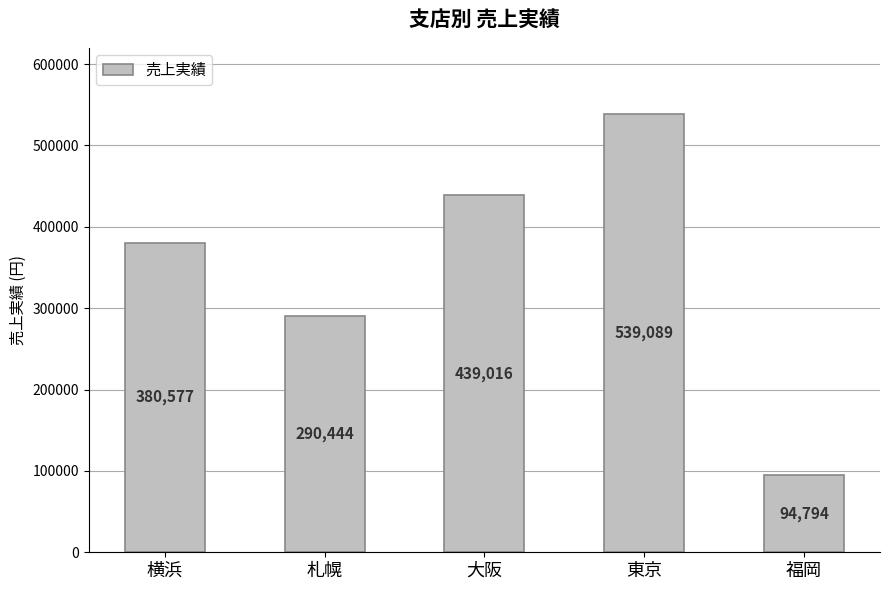

How many data points does each series have?

5